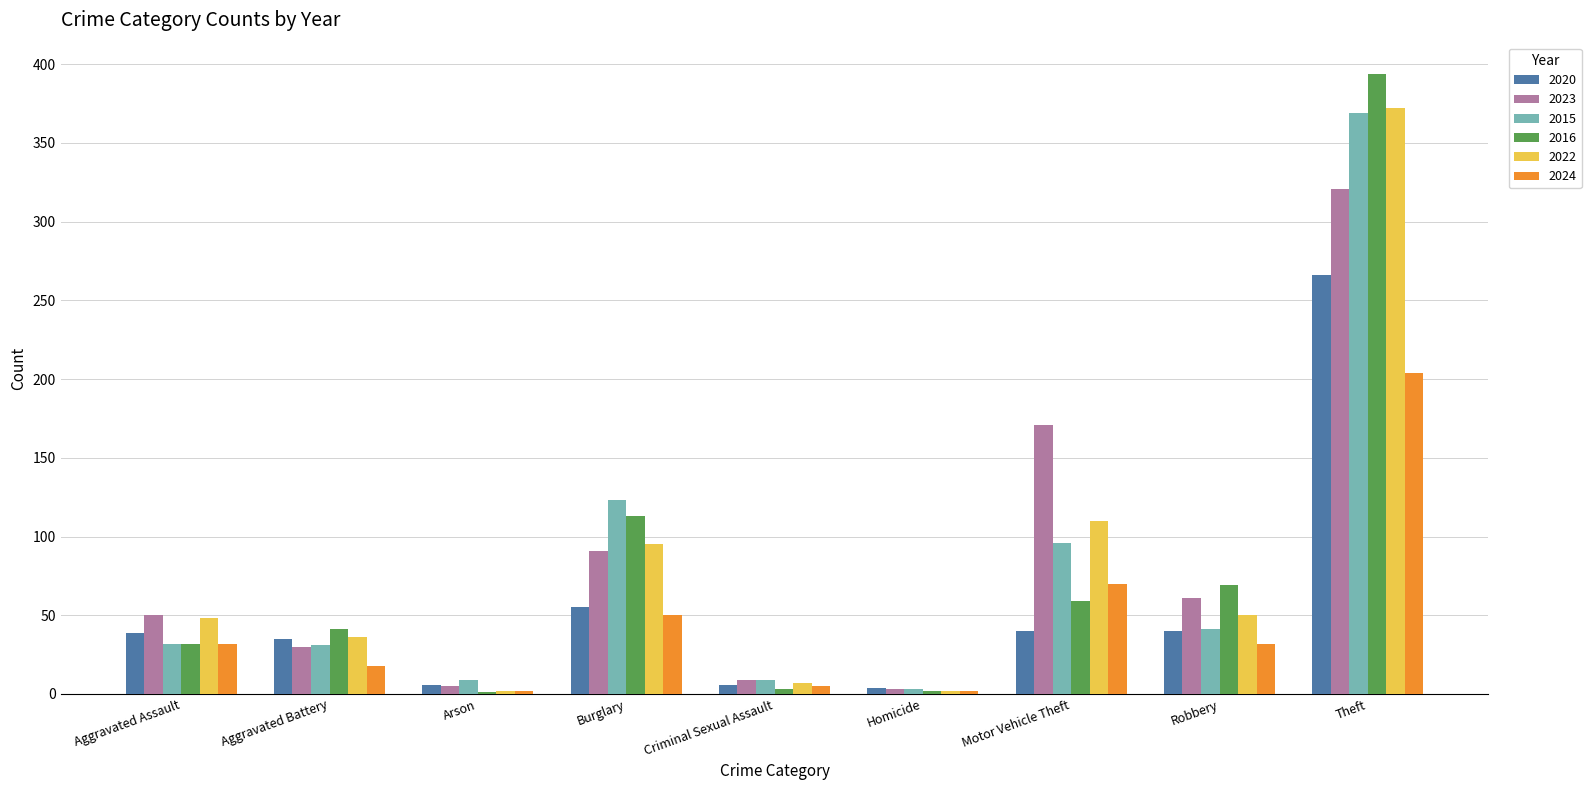

What are all the series names shown in the legend?

2020, 2023, 2015, 2016, 2022, 2024